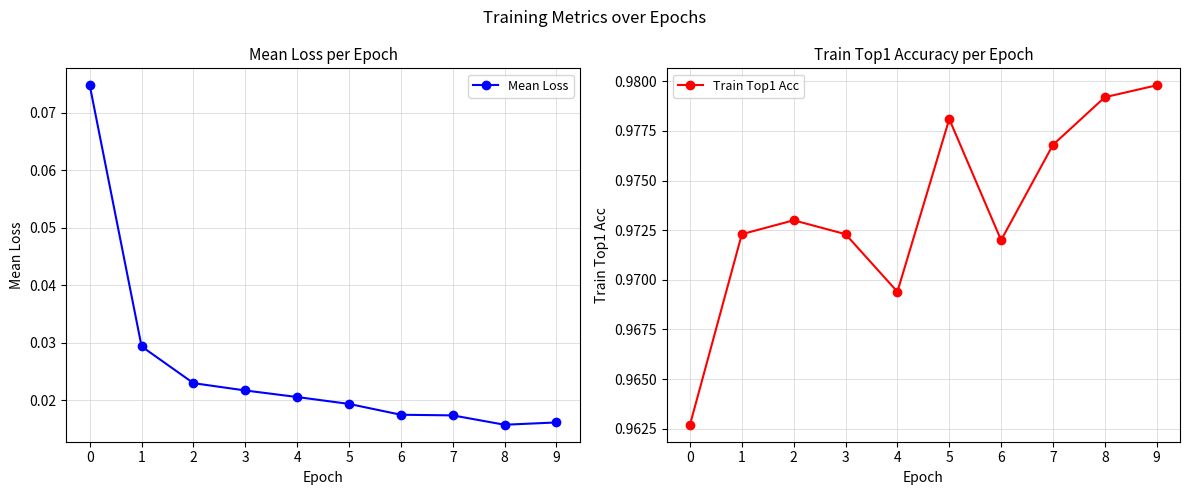

What is the value of the Train Top1 Acc point at the 4th from the left?

1.0